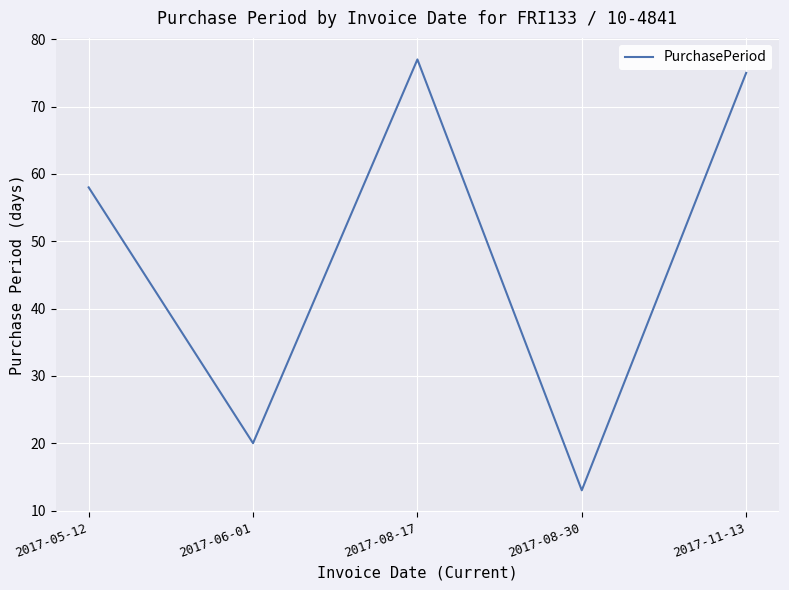

What position from the right is 2017-08-17?

3